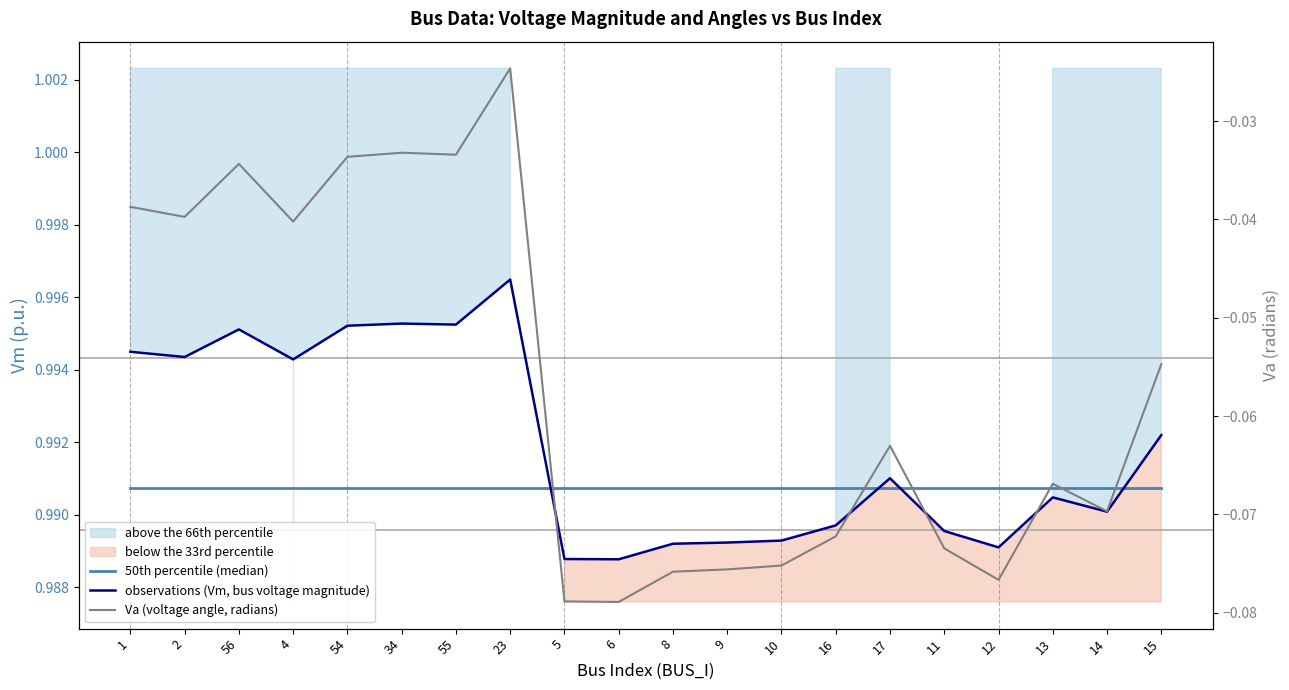

Reading left to right, transcribe all the data shown in this chart.

50th percentile (median): 1=1.0	2=1.0	56=1.0	4=1.0	54=1.0	34=1.0	55=1.0	23=1.0	5=1.0	6=1.0	8=1.0	9=1.0	10=1.0	16=1.0	17=1.0	11=1.0	12=1.0	13=1.0	14=1.0	15=1.0
observations (Vm, bus voltage magnitude): 1=1.0	2=1.0	56=1.0	4=1.0	54=1.0	34=1.0	55=1.0	23=1.0	5=1.0	6=1.0	8=1.0	9=1.0	10=1.0	16=1.0	17=1.0	11=1.0	12=1.0	13=1.0	14=1.0	15=1.0
Va (voltage angle, radians): 1=-0.0	2=-0.0	56=-0.0	4=-0.0	54=-0.0	34=-0.0	55=-0.0	23=-0.0	5=-0.1	6=-0.1	8=-0.1	9=-0.1	10=-0.1	16=-0.1	17=-0.1	11=-0.1	12=-0.1	13=-0.1	14=-0.1	15=-0.1